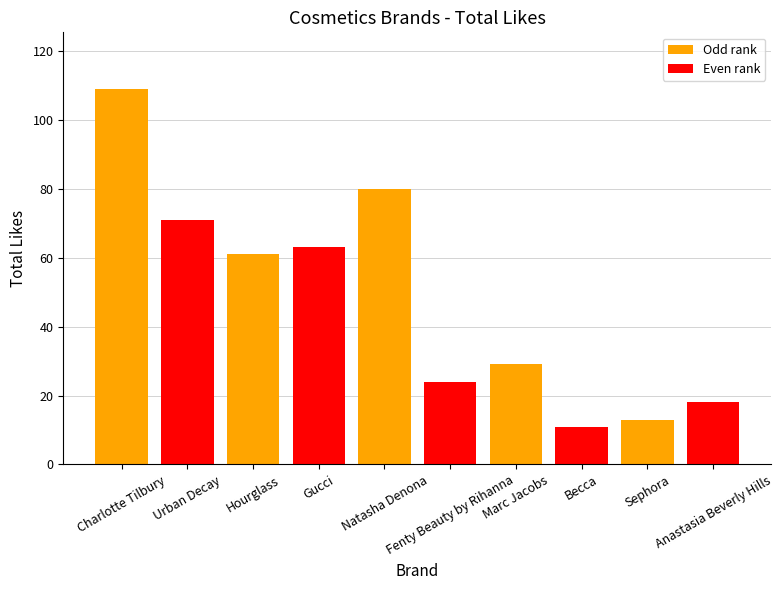

Rank the categories by value from highest to lowest.

Charlotte Tilbury, Natasha Denona, Urban Decay, Gucci, Hourglass, Marc Jacobs, Fenty Beauty by Rihanna, Anastasia Beverly Hills, Sephora, Becca